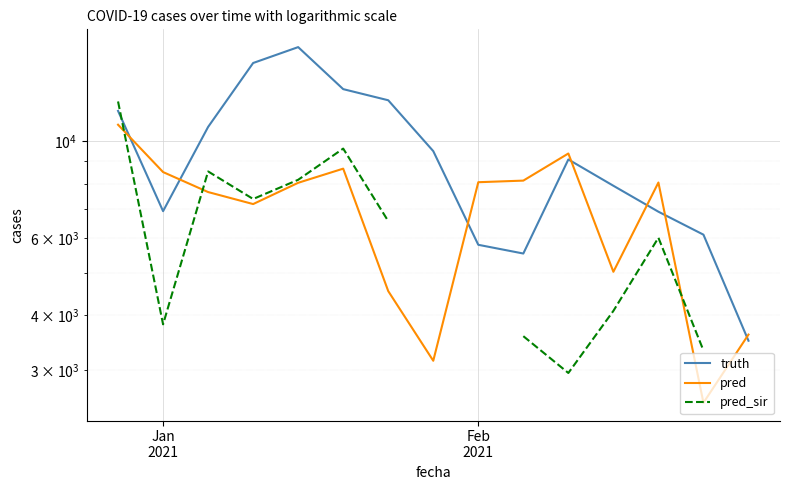

The pred series shows 12205.6 at 9. True or false?

False